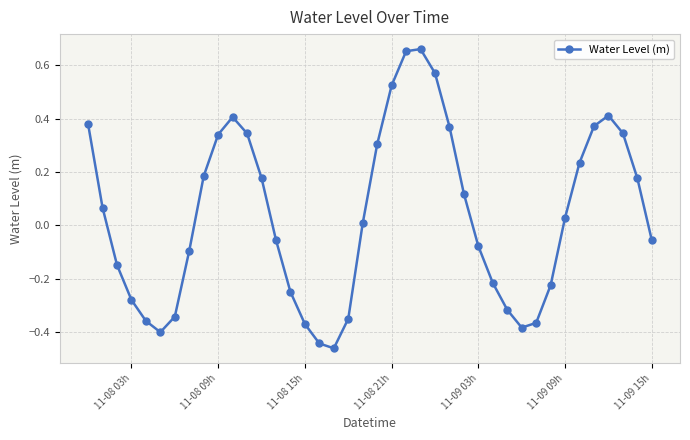

True or false: there are more than 0 points higher than both neighbors.

True